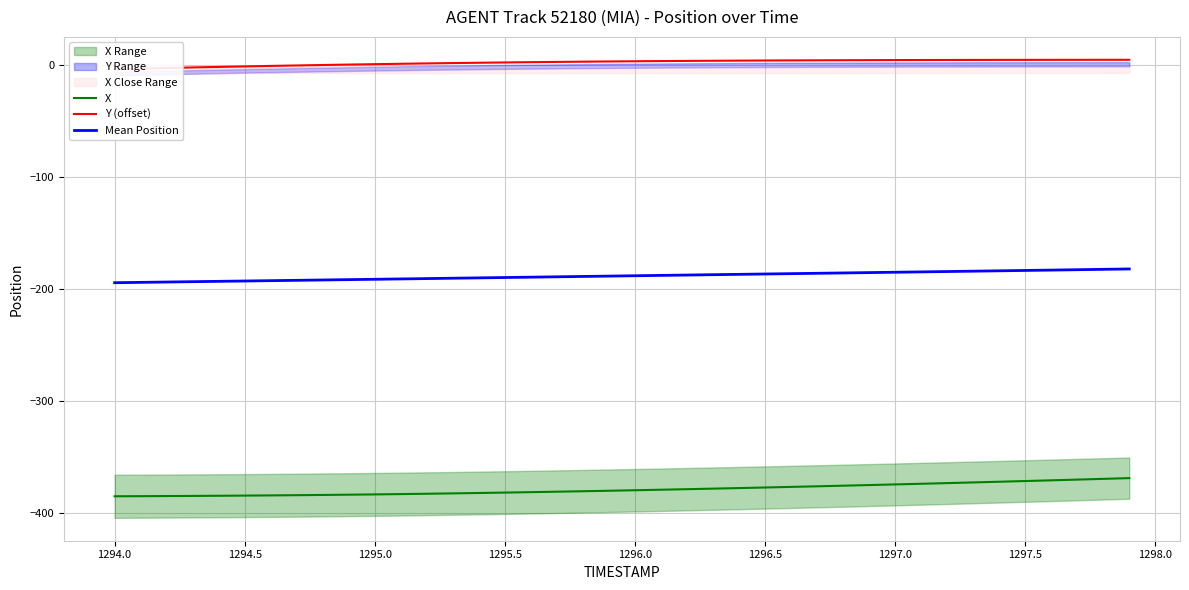

What is the maximum value shown in the chart?

5.1